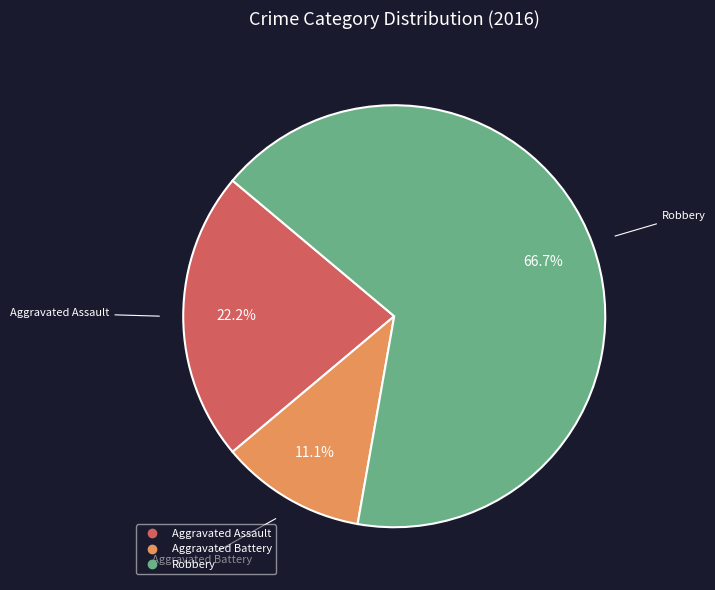

Is there any slice that represents more than half of the pie?

Yes